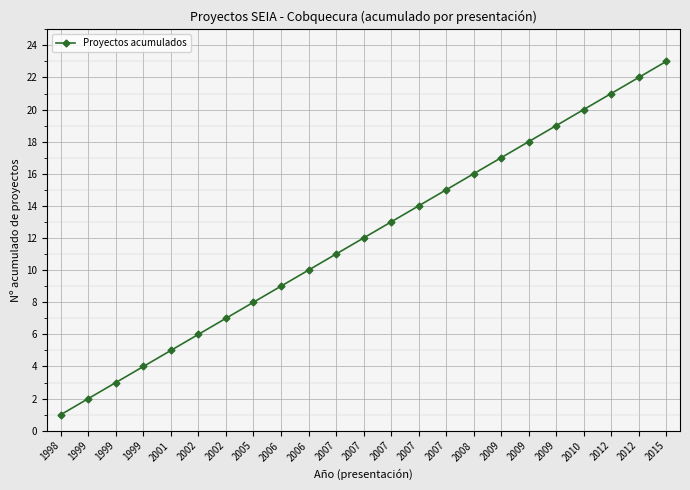

Reading left to right, list all the values displayed in this chart.

1998=1	1999=2	1999=3	1999=4	2001=5	2002=6	2002=7	2005=8	2006=9	2006=10	2007=11	2007=12	2007=13	2007=14	2007=15	2008=16	2009=17	2009=18	2009=19	2010=20	2012=21	2012=22	2015=23